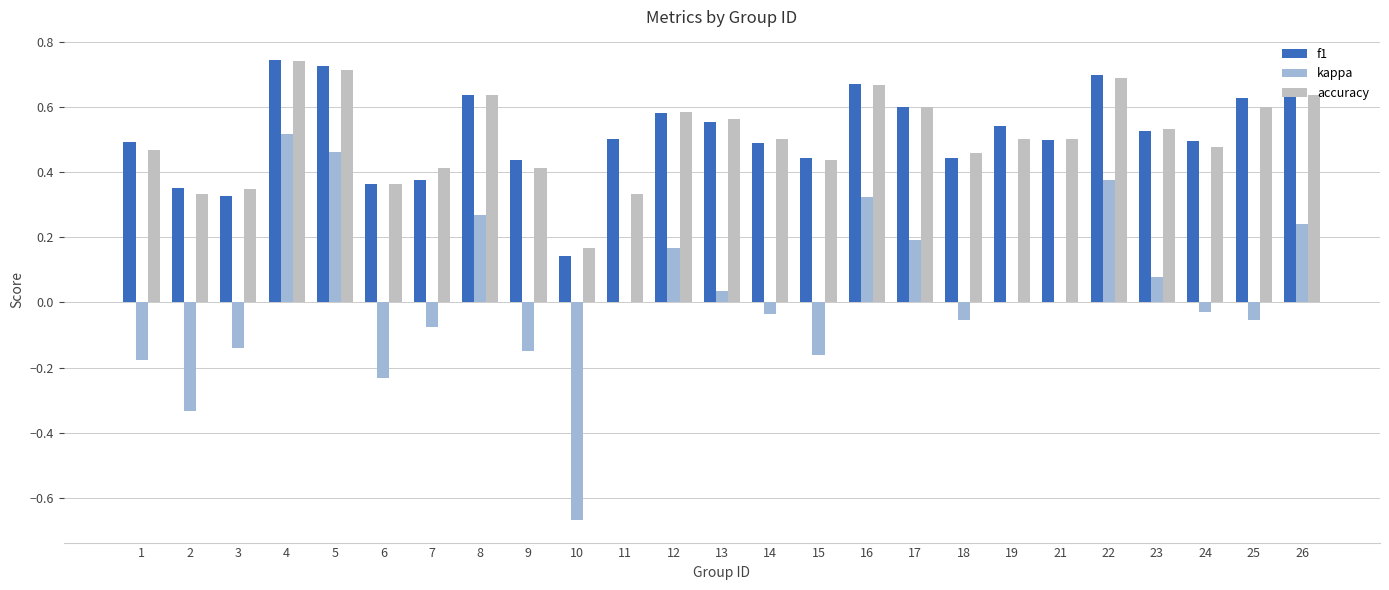

Count the number of data series in this chart.

3